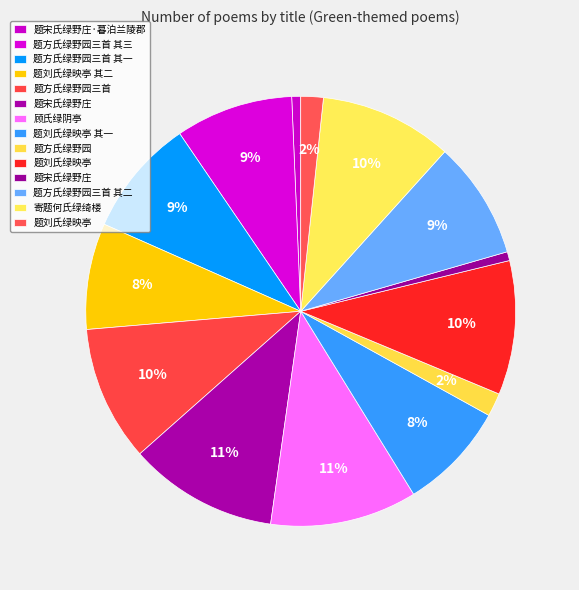

Count the number of slices in the pie.

14